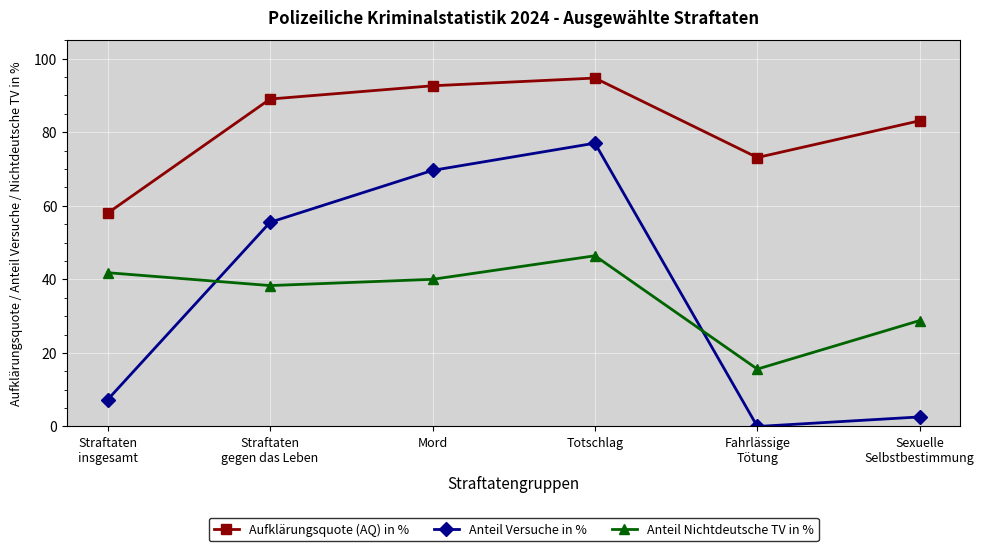

True or false: Anteil Nichtdeutsche TV in % and Anteil Versuche in % cross at least once.

True